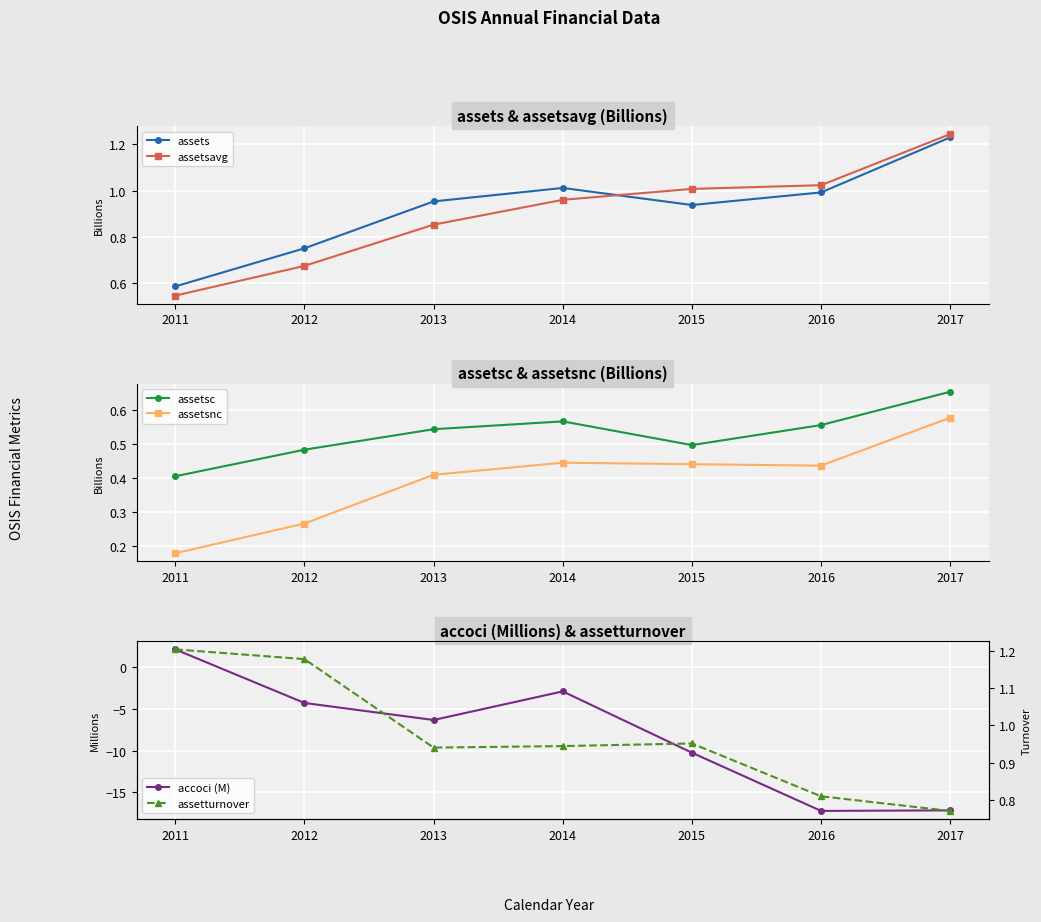

Reading left to right, what are all the values shown in this chart?

assets: 0.6	0.7	1.0	1.0	0.9	1.0	1.2
assetsavg: 0.5	0.7	0.9	1.0	1.0	1.0	1.2
assetsc: 0.4	0.5	0.5	0.6	0.5	0.6	0.7
assetsnc: 0.2	0.3	0.4	0.4	0.4	0.4	0.6
accoci (M): 2.1	-4.3	-6.3	-2.9	-10.3	-17.3	-17.2
assetturnover: 1.2	1.2	0.9	0.9	1.0	0.8	0.8